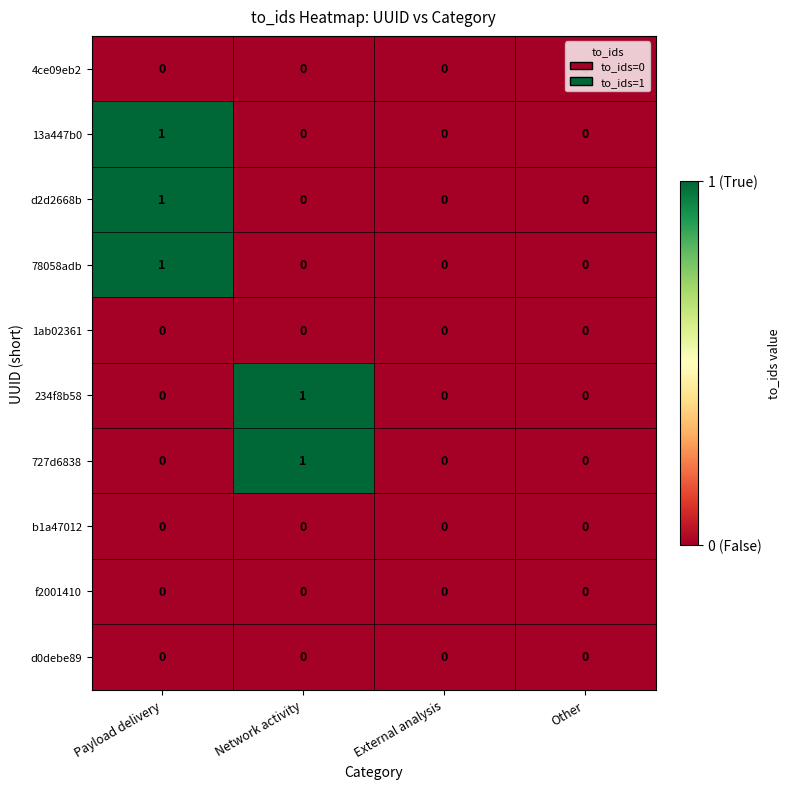

What is the total value across all series at Payload delivery?

3